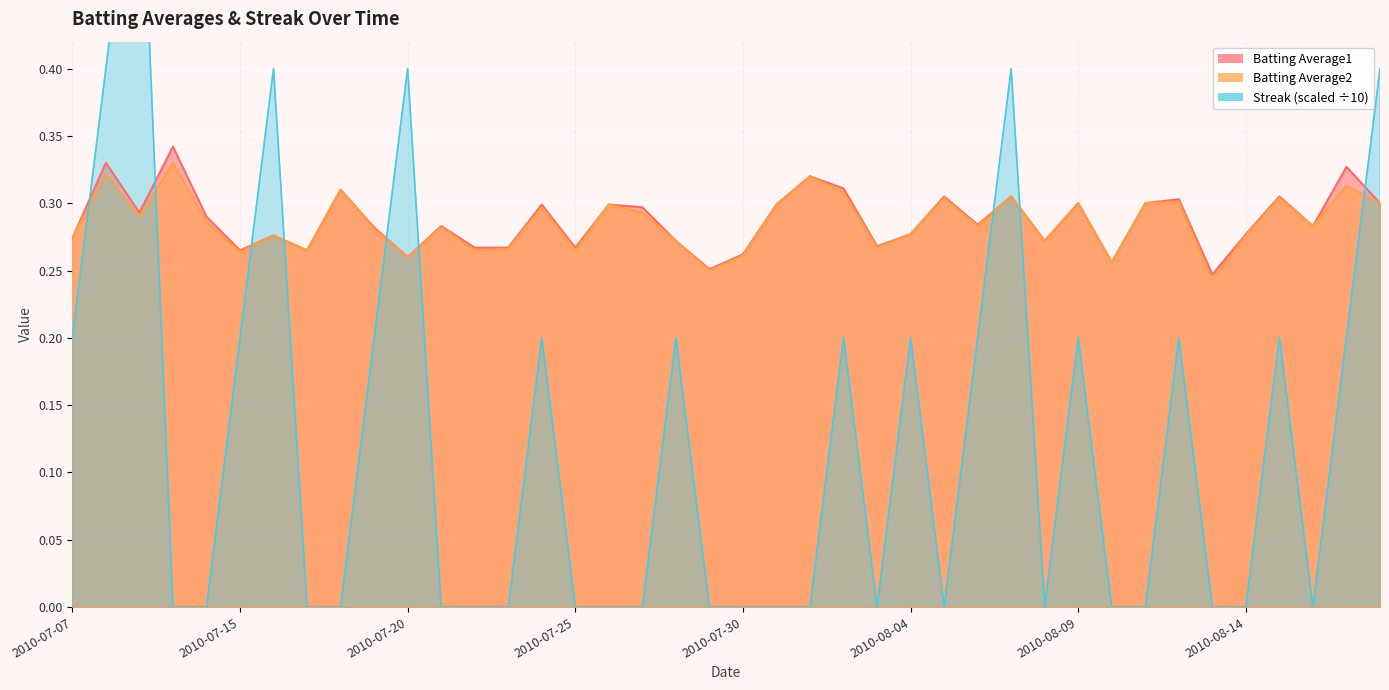

What is the maximum value shown in the chart?

0.6